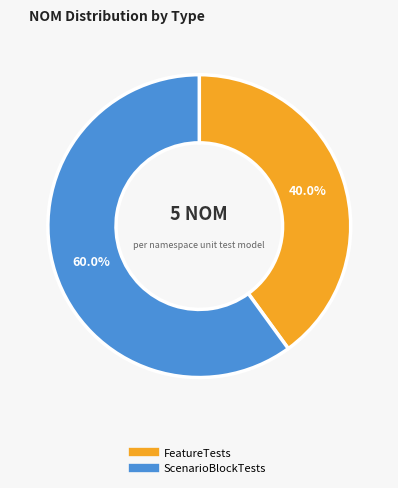

What is the ratio of the value at ScenarioBlockTests to the value at FeatureTests?

1.5